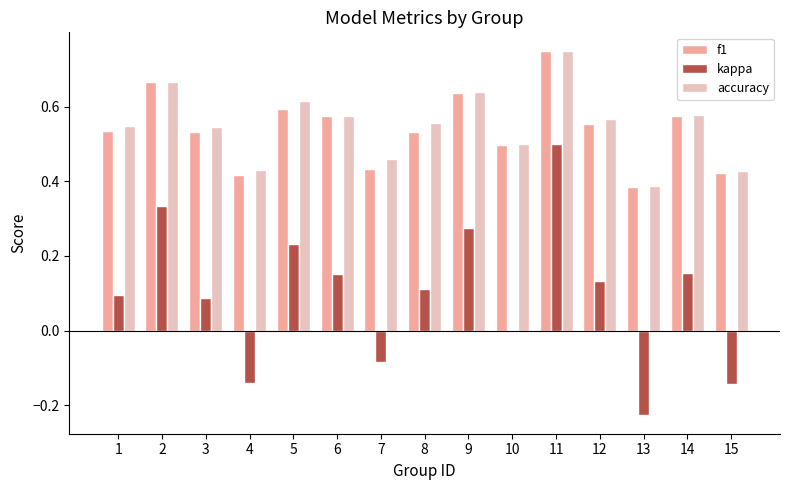

The value of accuracy at 2 is 0.2. True or false?

False